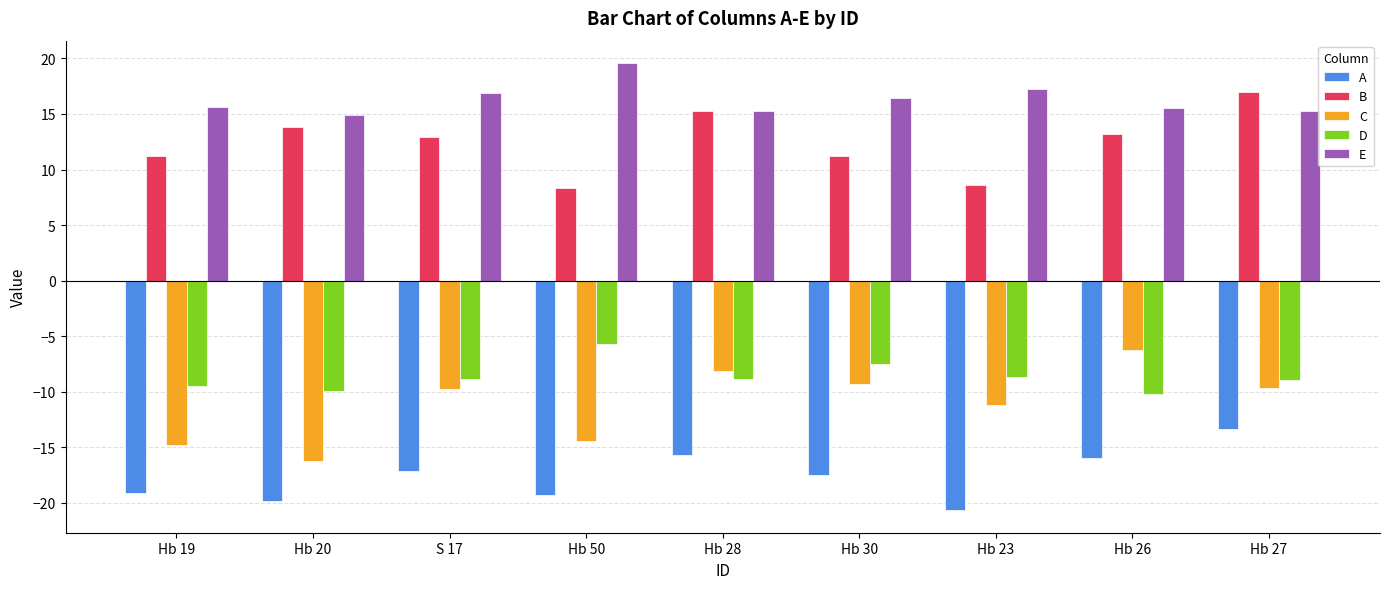

What value does the B series have at Hb 50?

8.3